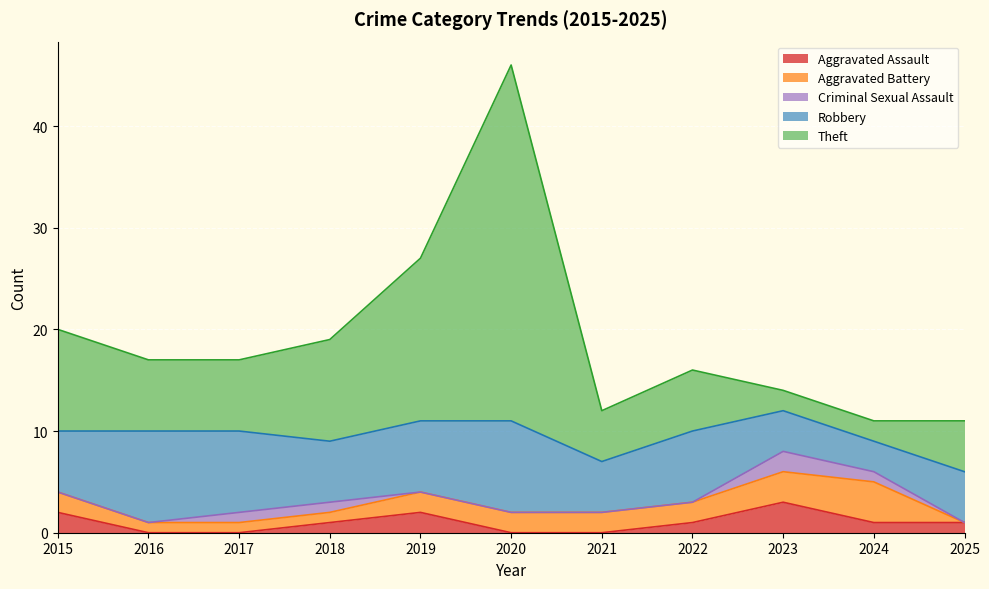

What is the difference between the maximum and minimum values in the Robbery series?

6